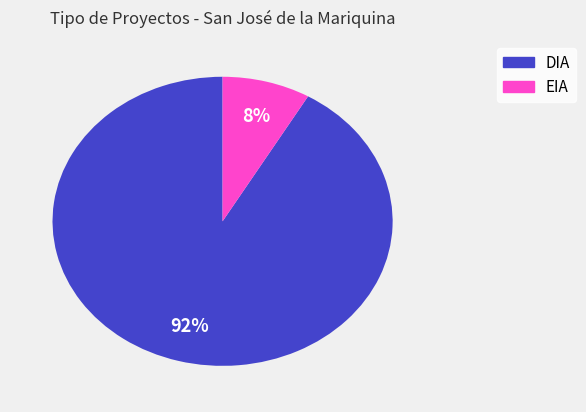

Does EIA represent more than half of the total?

No